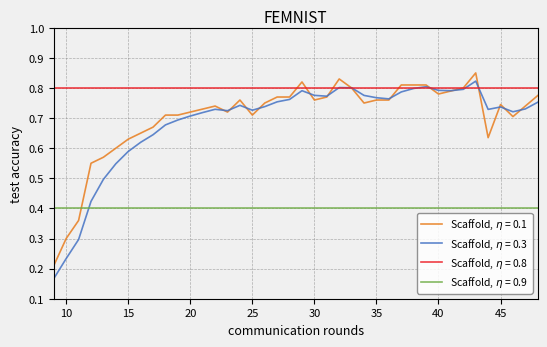

Is this an area chart (filled region under the line)?

No